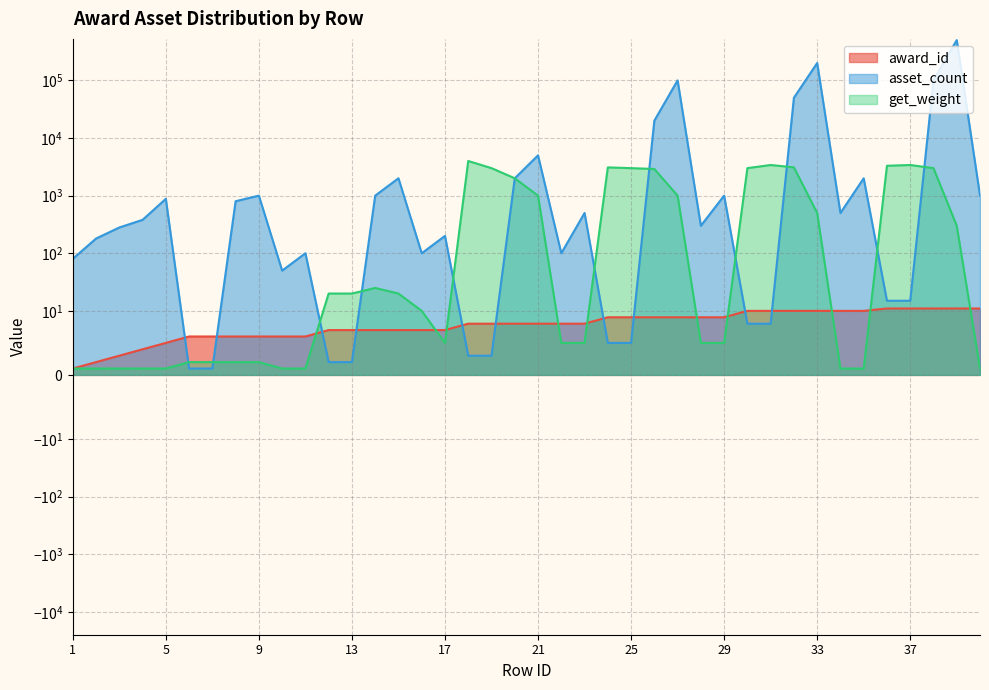

After their last crossing, which series has the higher values: get_weight or asset_count?

asset_count